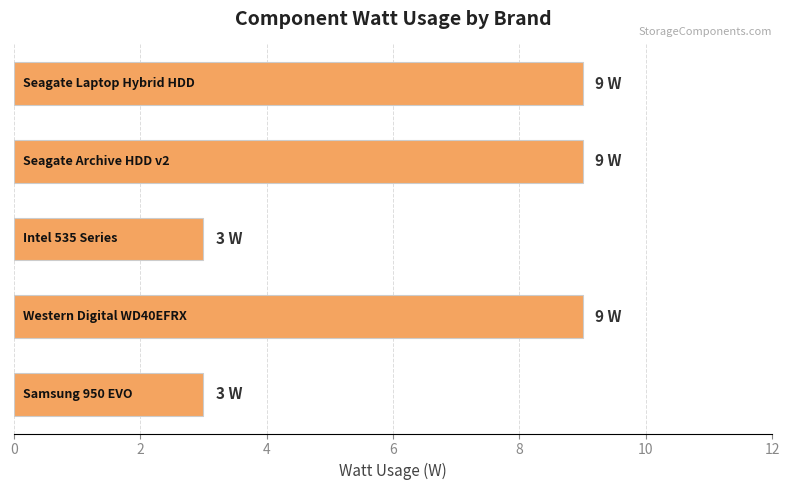

What is the minimum value shown in the chart?

3